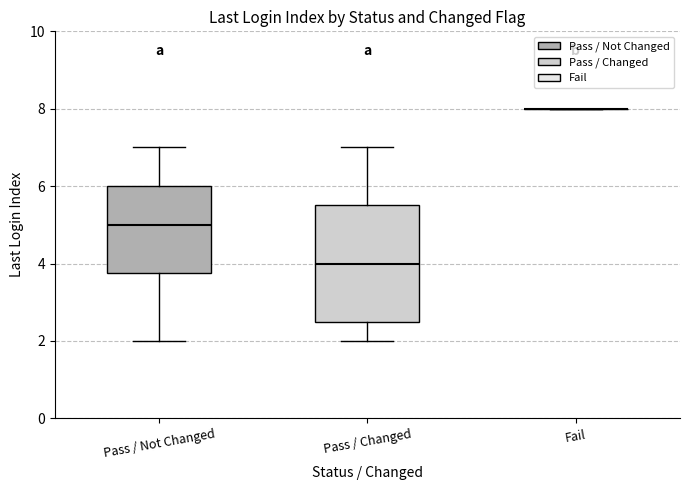

Reading left to right, read every box against the y-axis: the position of its median line, the range the box covers, and the ends of its whiskers. The values are not printed on the chart, so give them approximately, as read against the axis.

Pass / Not Changed: median 5.0, box 3.8 to 6.0, whiskers 2.0 to 7.0
Pass / Changed: median 4.0, box 2.6 to 5.6, whiskers 2.0 to 7.0
Fail: box collapsed to a line at 8.0, whiskers 8.0 to 8.0